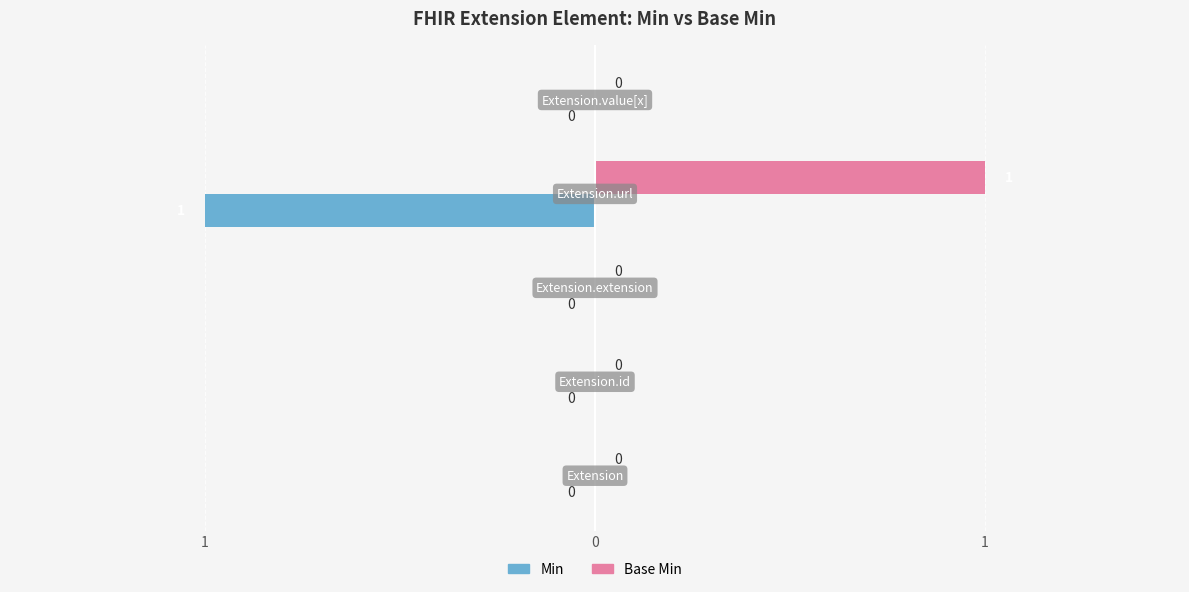

List the series in order of their overall mean, highest first.

Base Min, Min